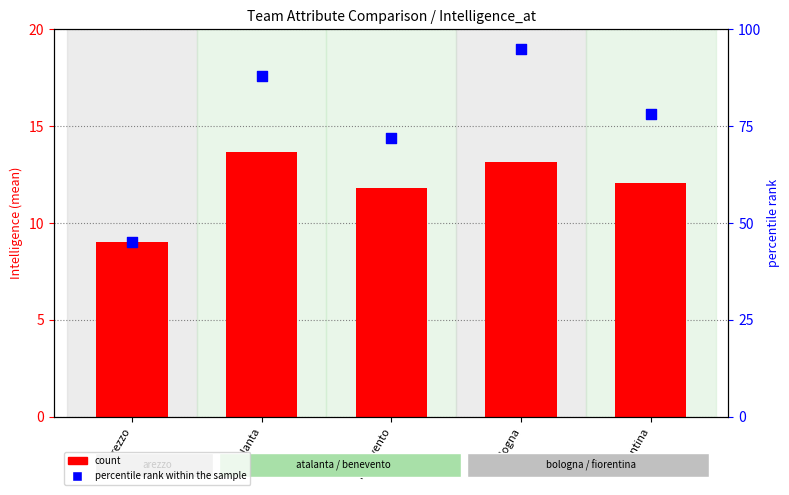

At which category is the sum across all series the highest?

bologna